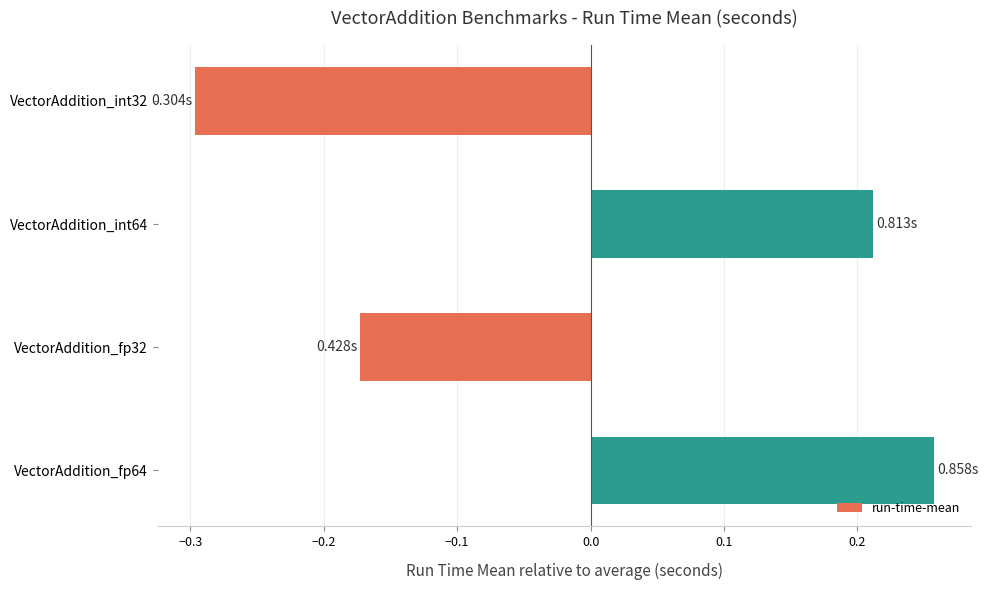

What is the difference between the second highest and second lowest values?

0.4